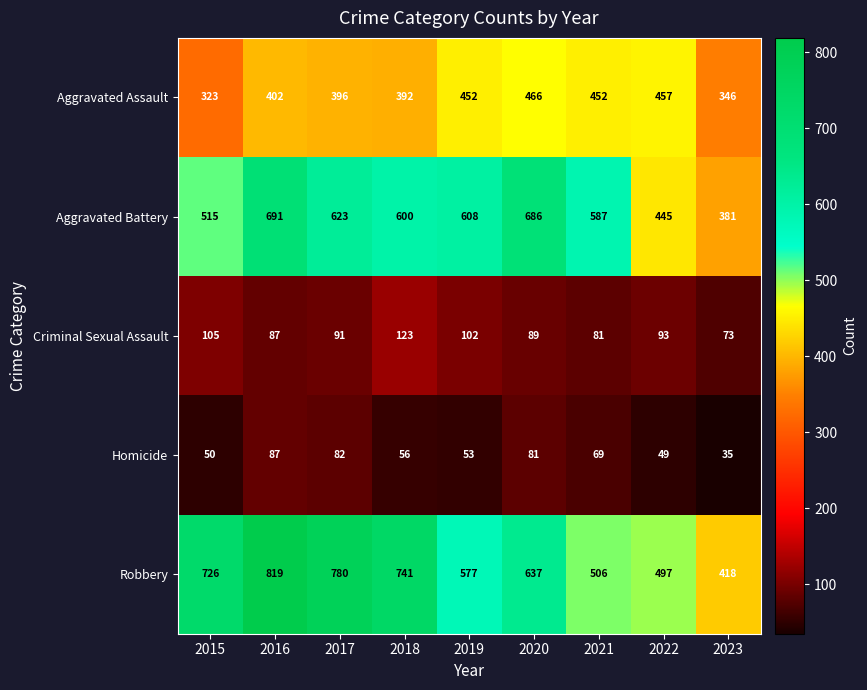

What is the difference between the maximum and minimum values in the Homicide series?

52